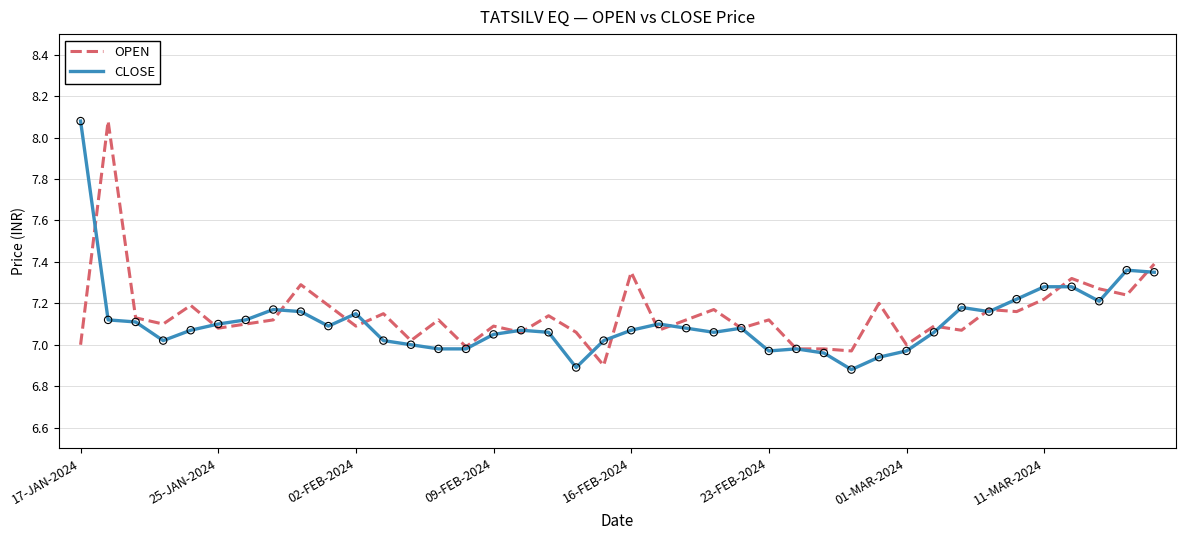

What are all the series names shown in the legend?

OPEN, CLOSE